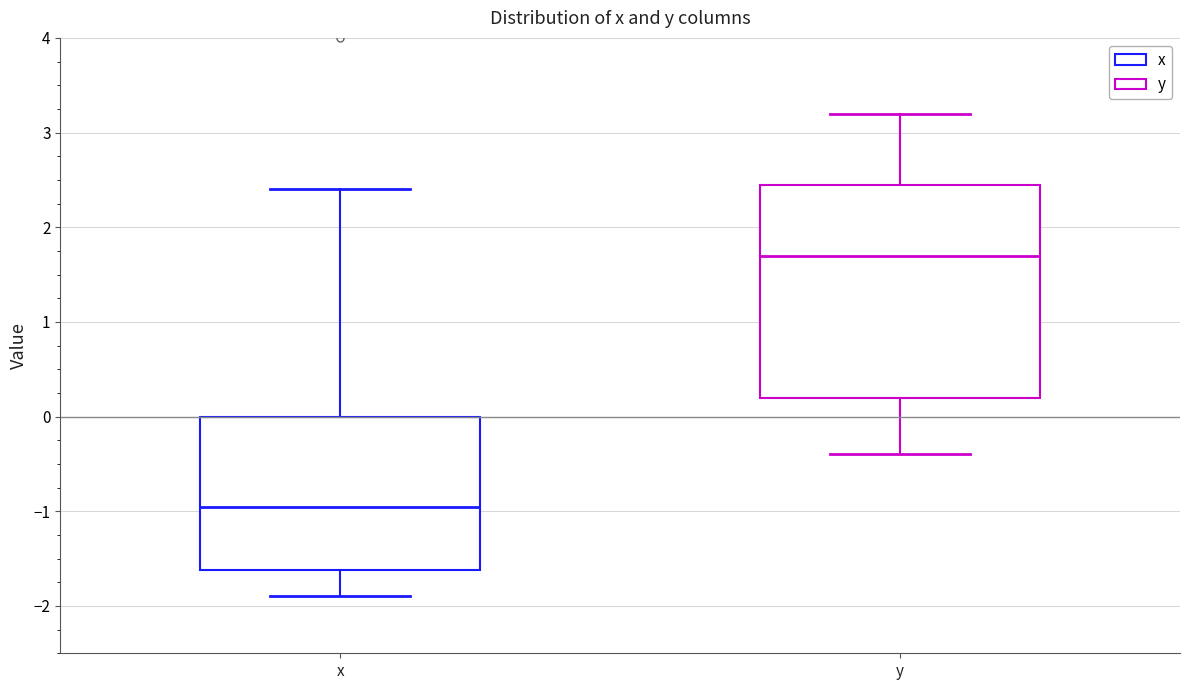

Reading left to right, read every box against the y-axis: the position of its median line, the range the box covers, and the ends of its whiskers. The values are not printed on the chart, so give them approximately, as read against the axis.

x: median -0.9, box -1.6 to 0.0, whiskers -1.9 to 2.4
y: median 1.7, box 0.2 to 2.5, whiskers -0.4 to 3.2